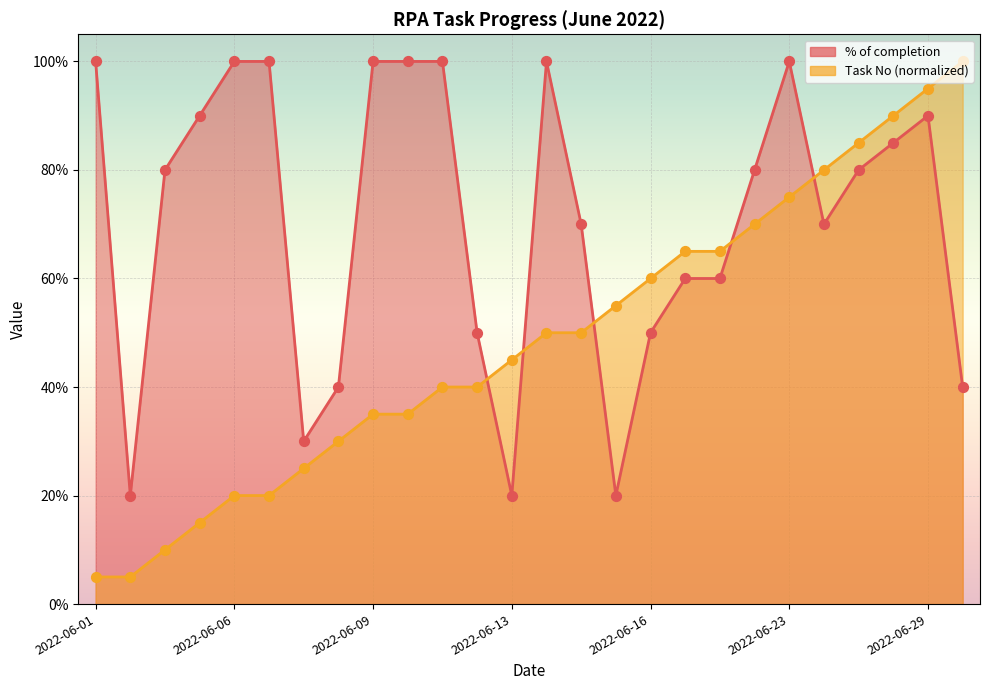

Which series contains the lowest Y value?

Task Count (No)